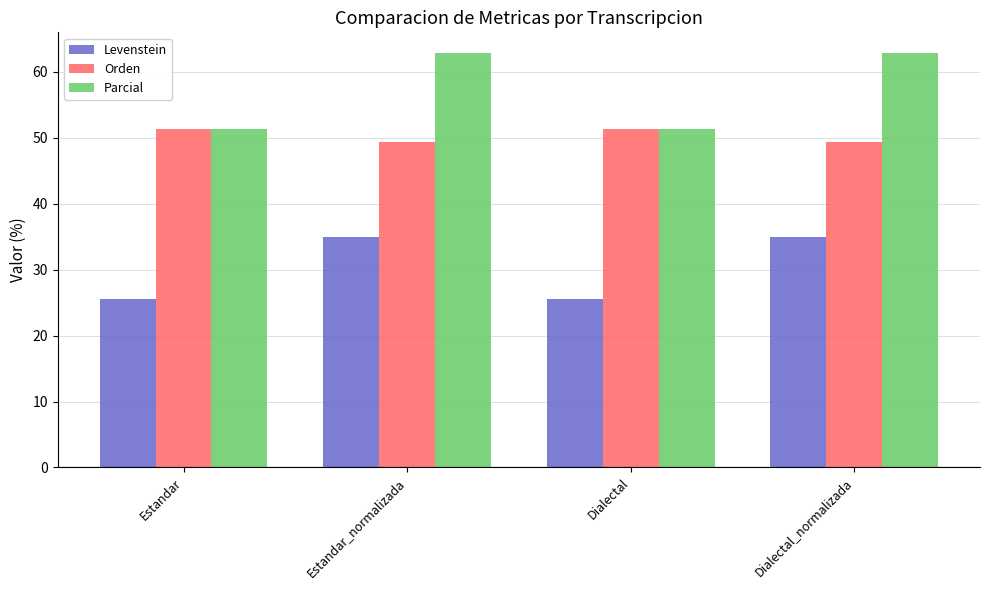

What are all the series names shown in the legend?

Levenstein, Orden, Parcial